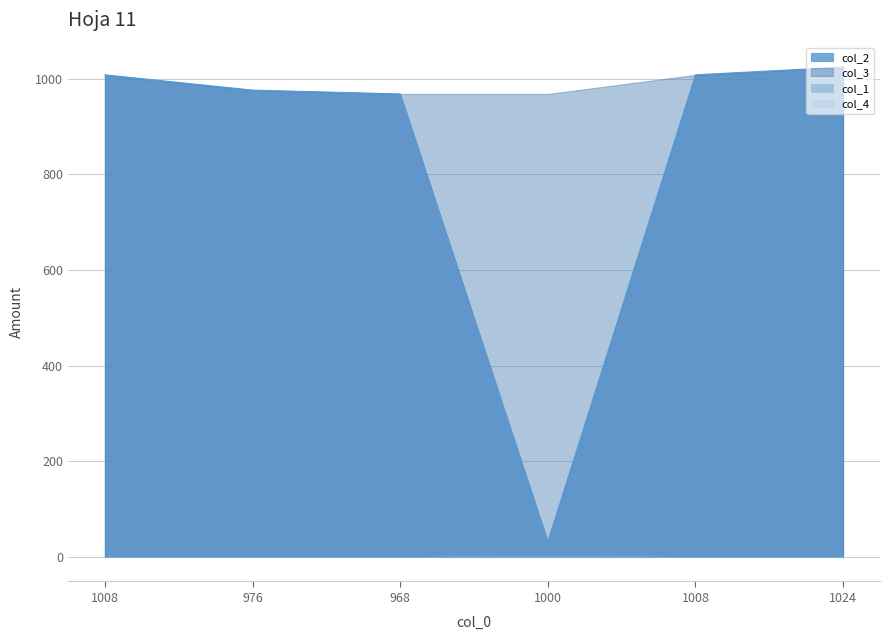

Where is col_1 nearest to the value 1?

1008